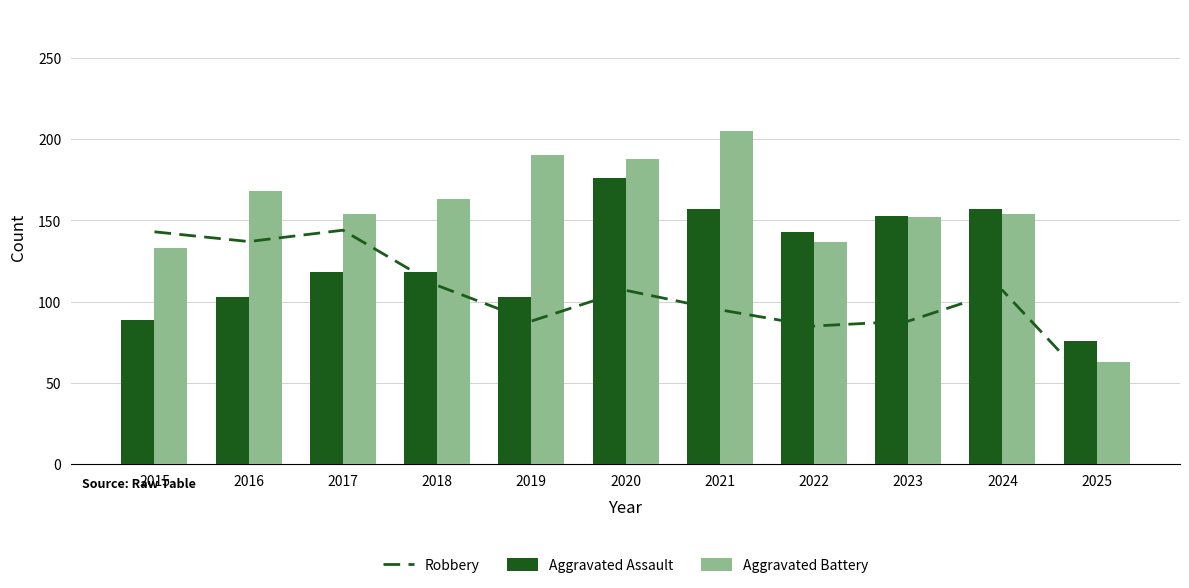

Is the value of Aggravated Battery at 2024 greater than the value of Robbery at 2015?

Yes